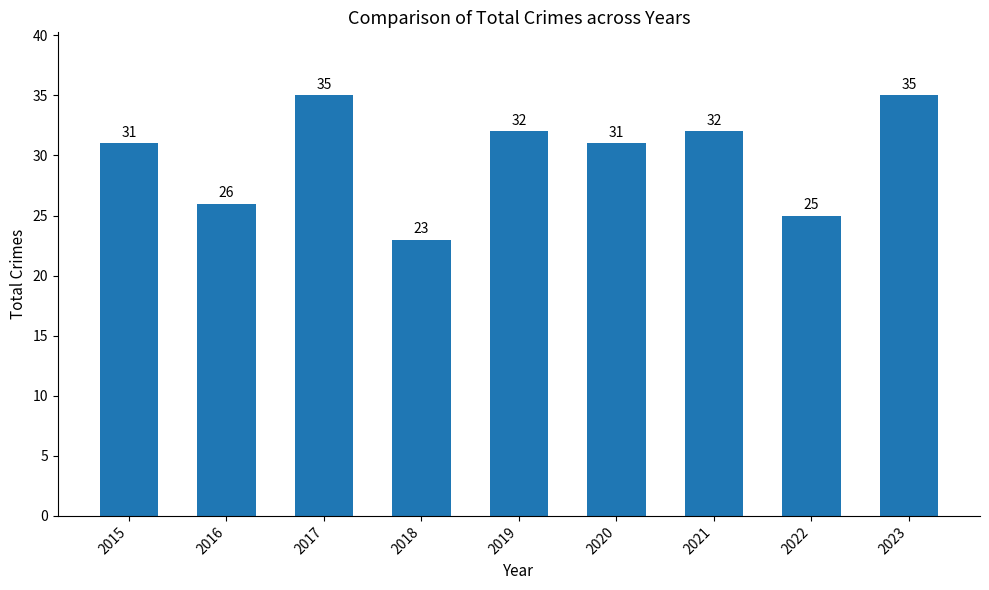

How many bars are there in total?

9